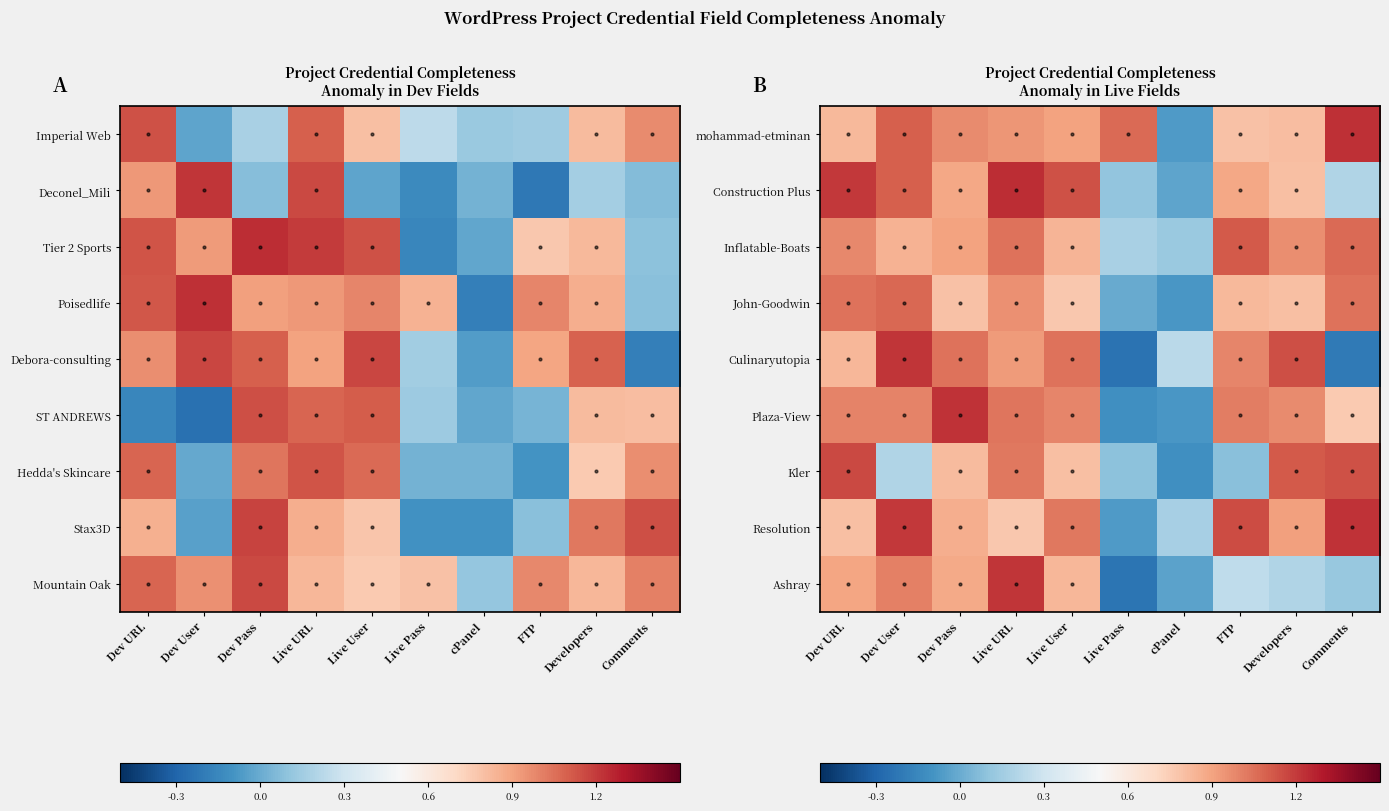

What is the sum of the Resolution values at Live User and Dev Pass?

1.9